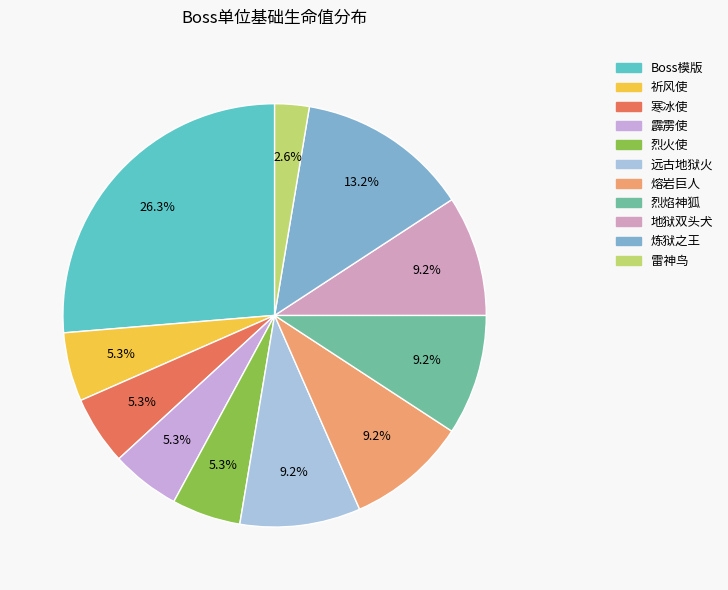

True or false: 远古地狱火 accounts for 4% of the total.

False